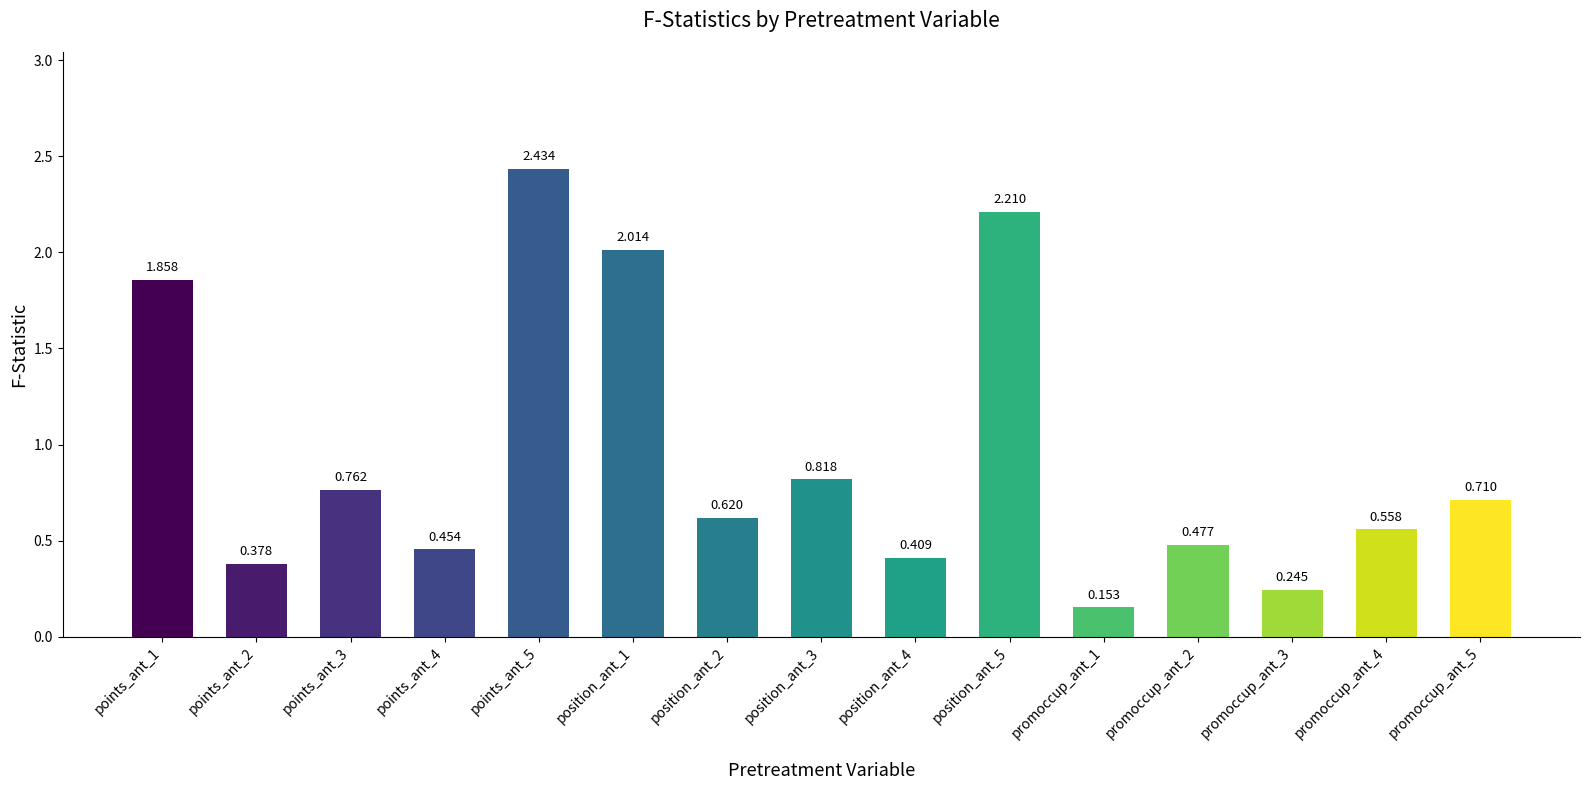

At which label is the value closest to 1?

position_ant_3